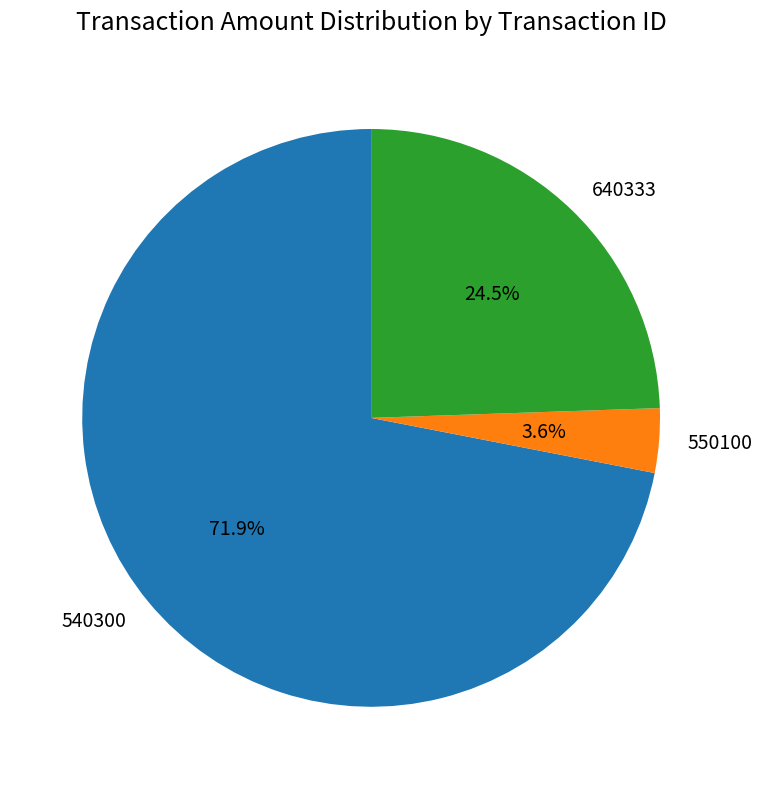

Which slice is the largest?

540300